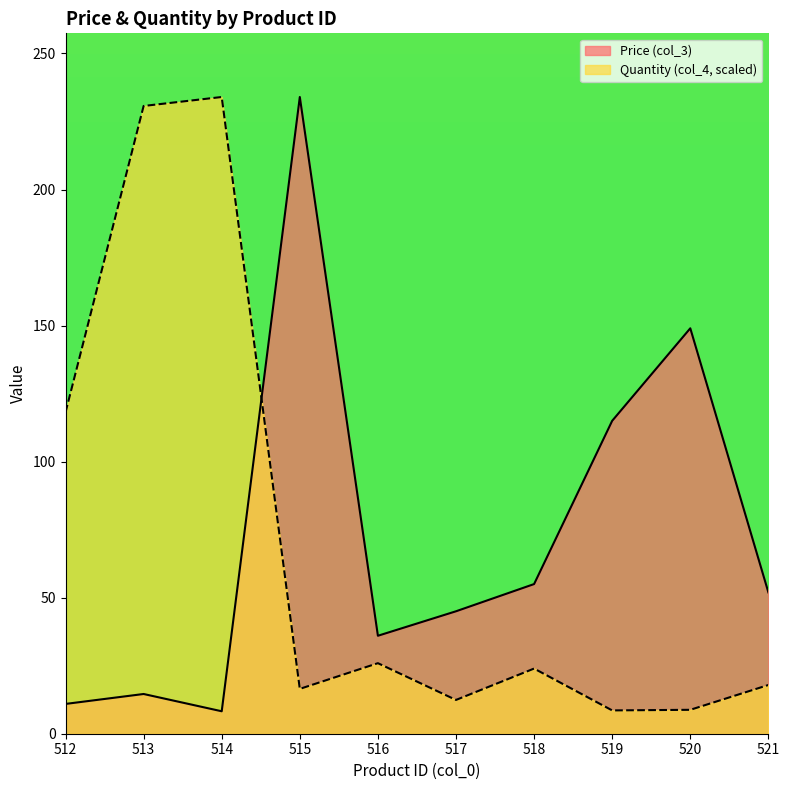

How many interior local valleys does the Quantity (col_4) series have?

3